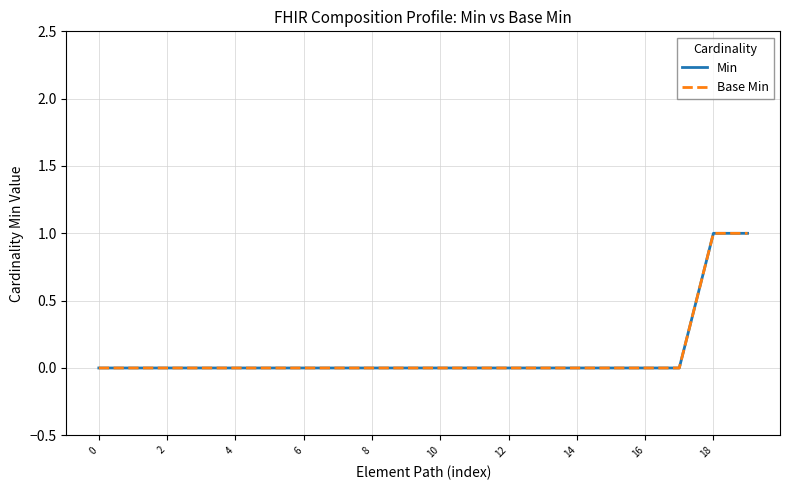

Is this an area chart (filled region under the line)?

No